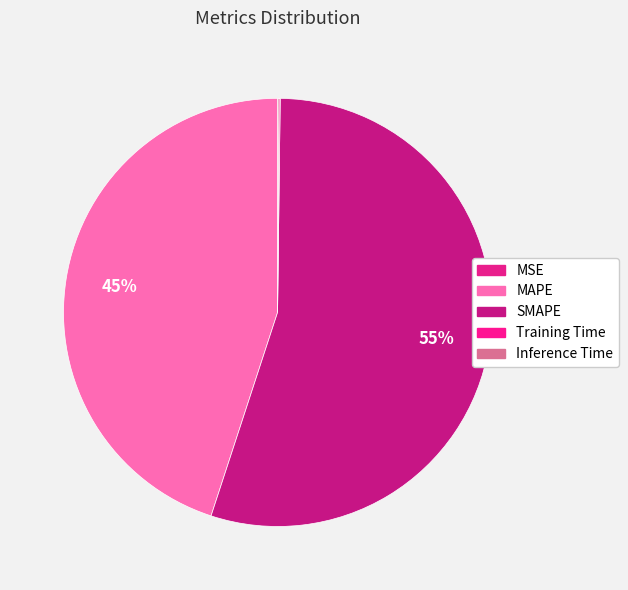

How many slices are in this pie chart?

5